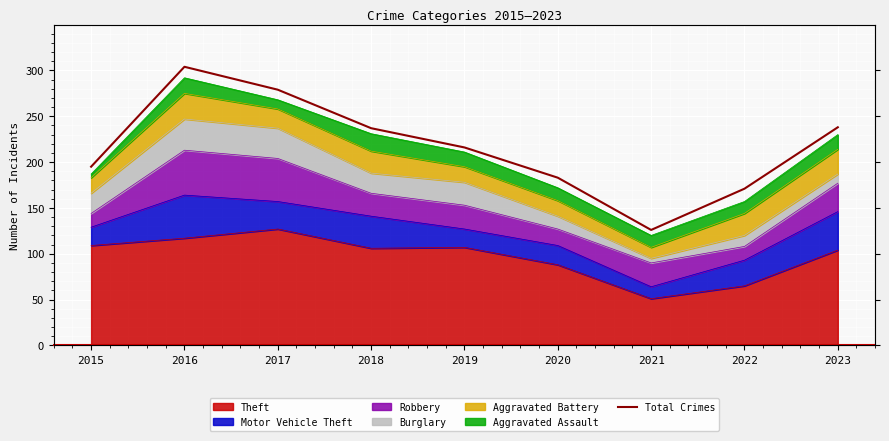

True or false: the data has more than 2 interior local peaks.

False